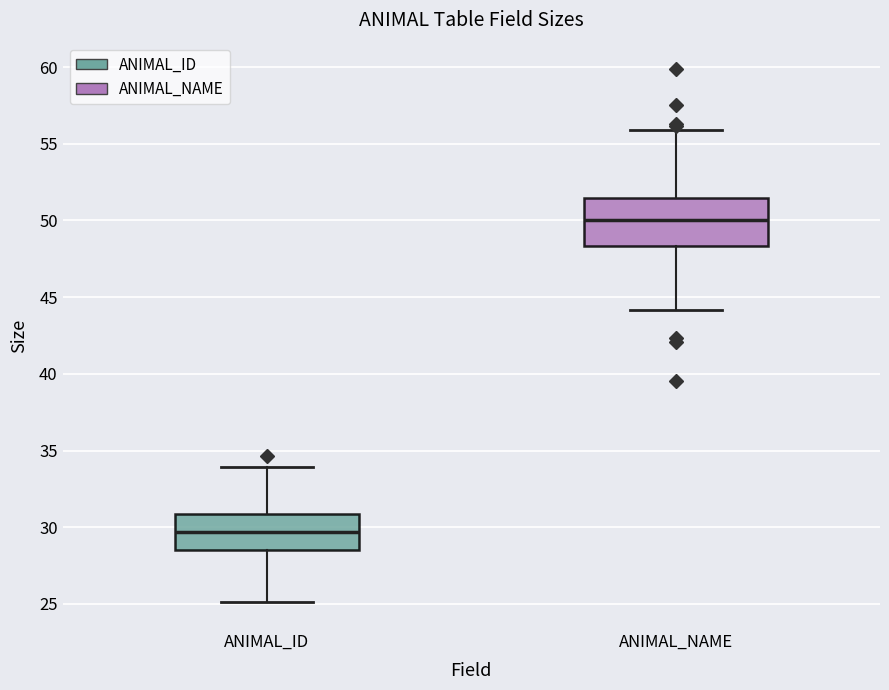

Which box has the highest median line?

ANIMAL_NAME